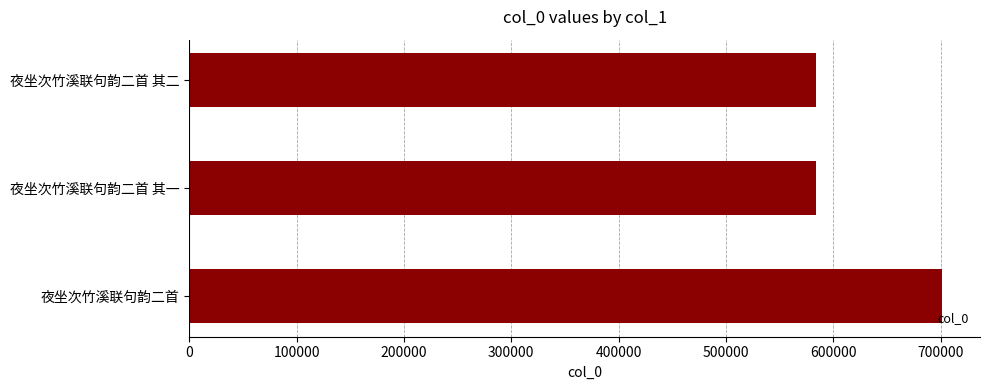

Approximately how many times larger is the value at 夜坐次竹溪联句韵二首 compared to 夜坐次竹溪联句韵二首 其一?

1.2